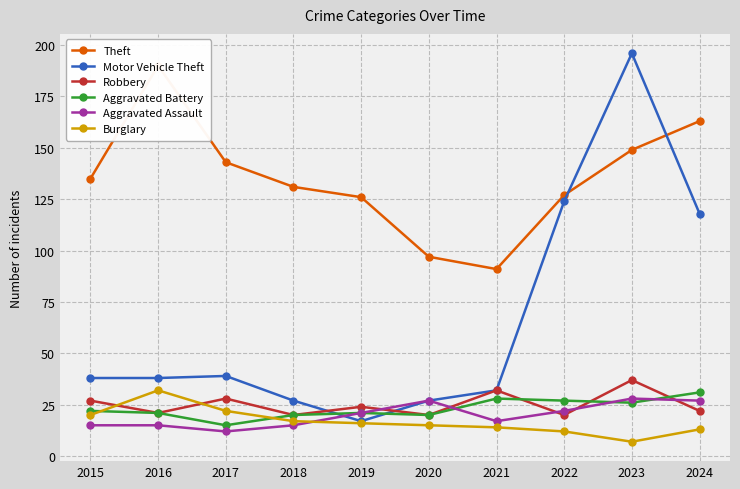

At which category does the chart reach its minimum across all series?

2023